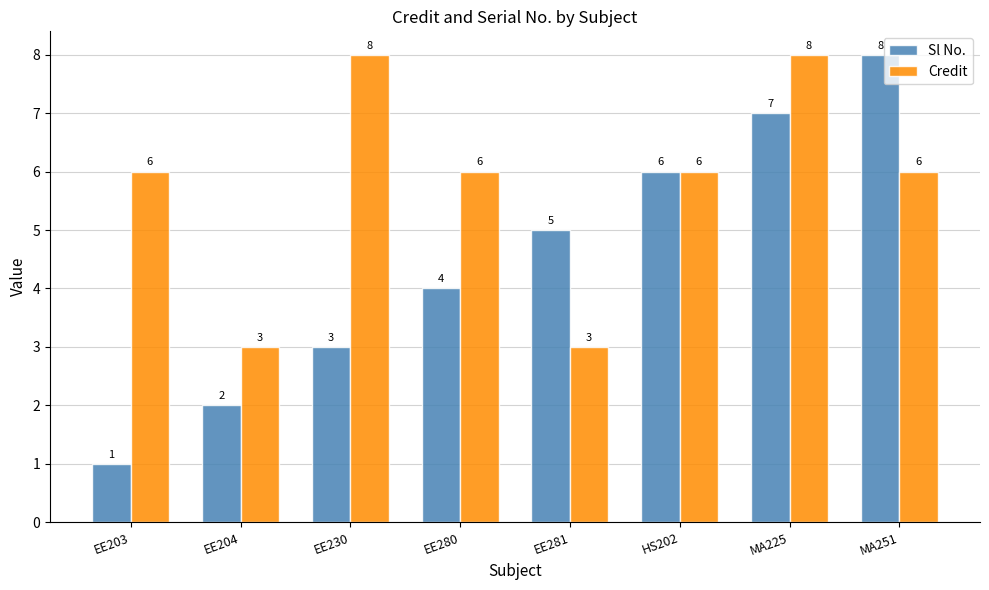

What is the difference between the highest and lowest values at EE230?

5